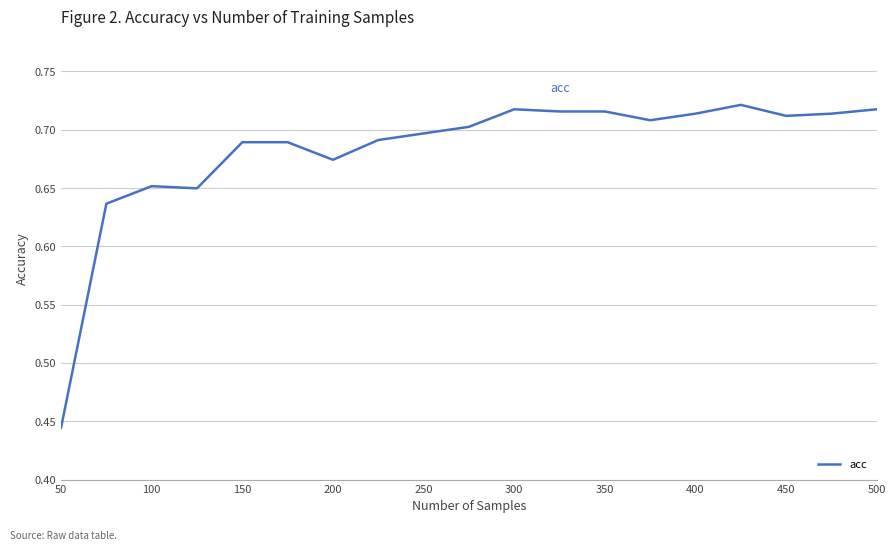

The value at 250 is 1.0. True or false?

False